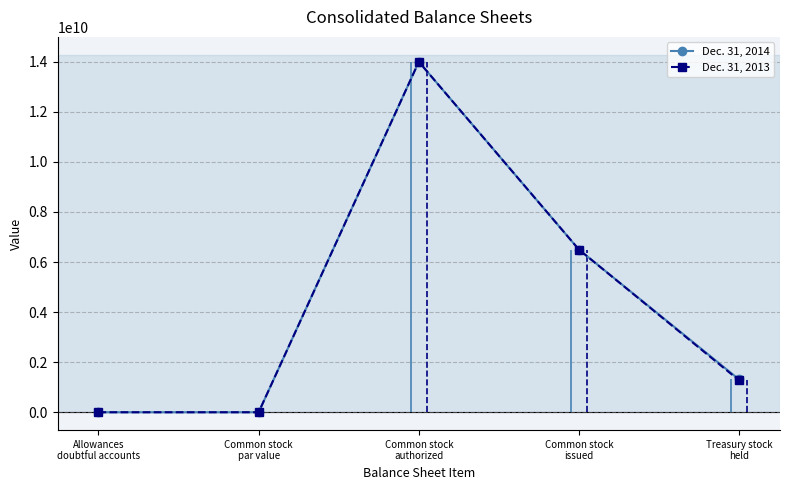

Reading left to right, transcribe all the data shown in this chart.

Dec. 31, 2014: Allowances
doubtful accounts=454	Common stock
par value=1	Common stock
authorized=14000000000	Common stock
issued=6495231088	Treasury stock
held=1308318131
Dec. 31, 2013: Allowances
doubtful accounts=483	Common stock
par value=1	Common stock
authorized=14000000000	Common stock
issued=6495231088	Treasury stock
held=1268914913